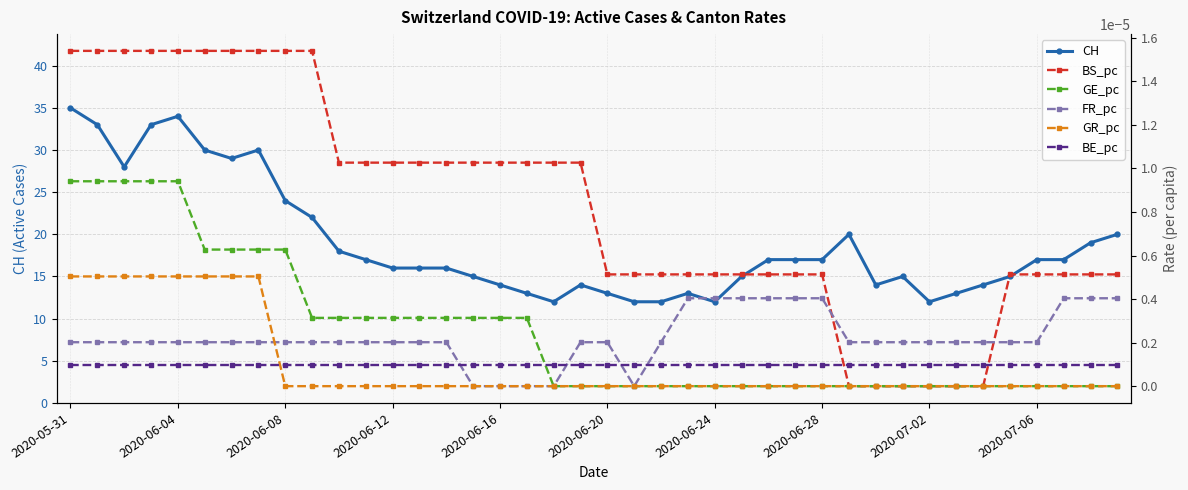

True or false: CH has a value of 13.0 at 17.

True